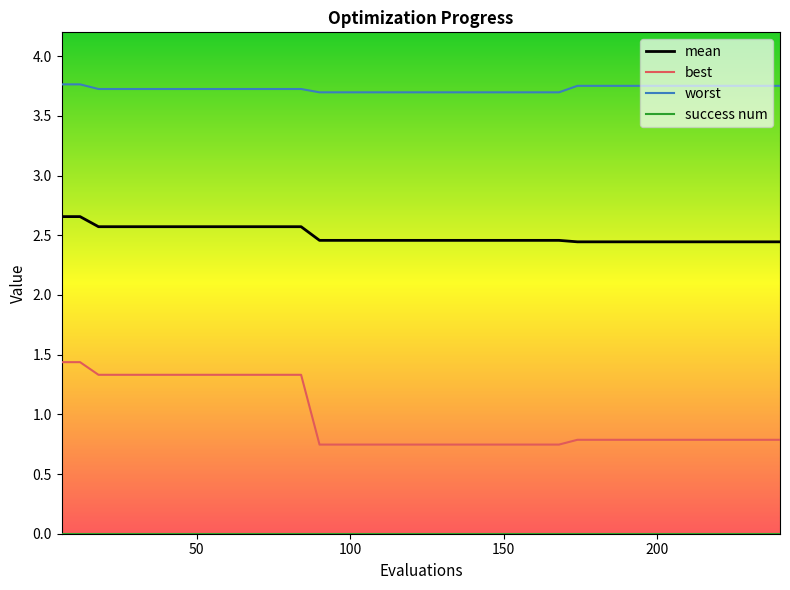

Which series has the largest total across all categories?

worst